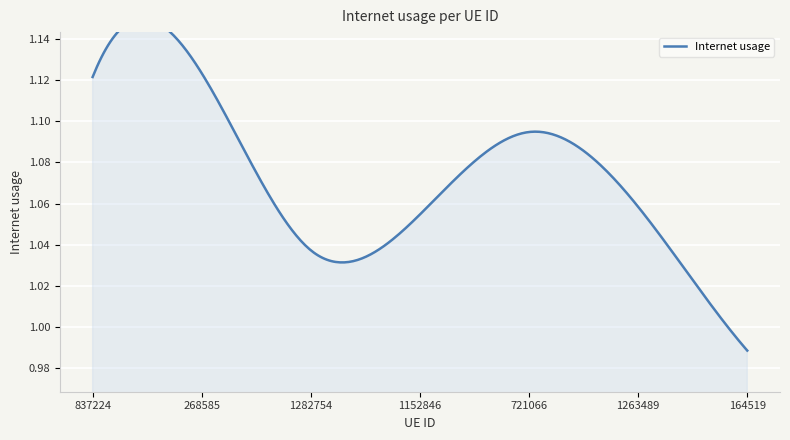

Rank the categories by value from lowest to highest.

164519, 1282754, 1152846, 1263489, 721066, 837224, 268585